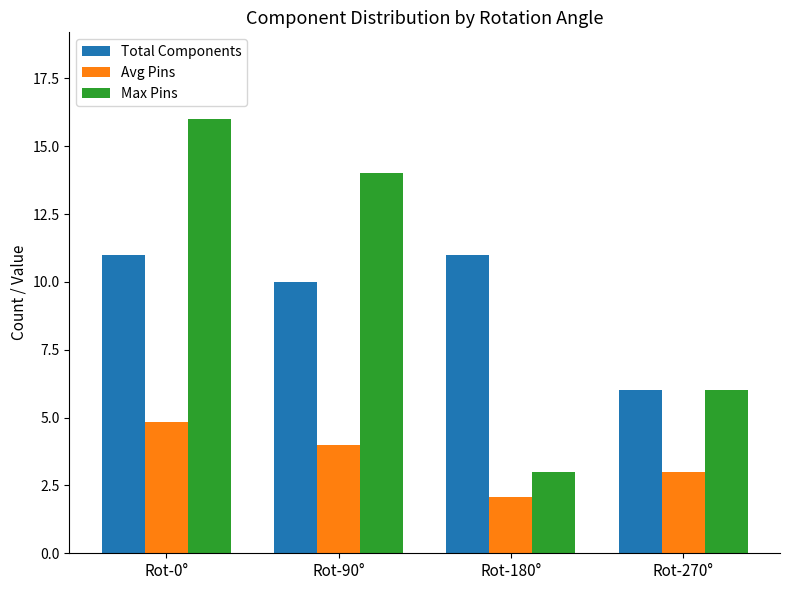

List the labels in order of Avg Pins value, smallest first.

Rot-180°, Rot-270°, Rot-90°, Rot-0°